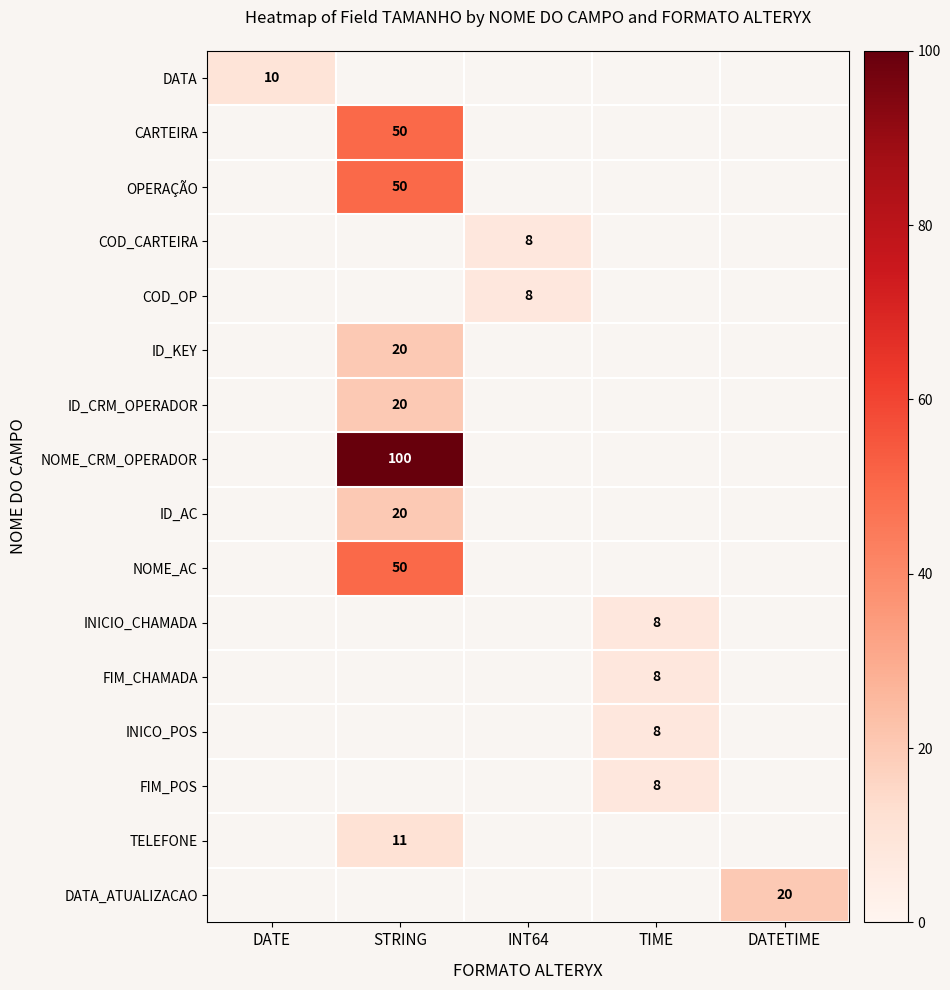

The value of DATA at DATE is 10. True or false?

True